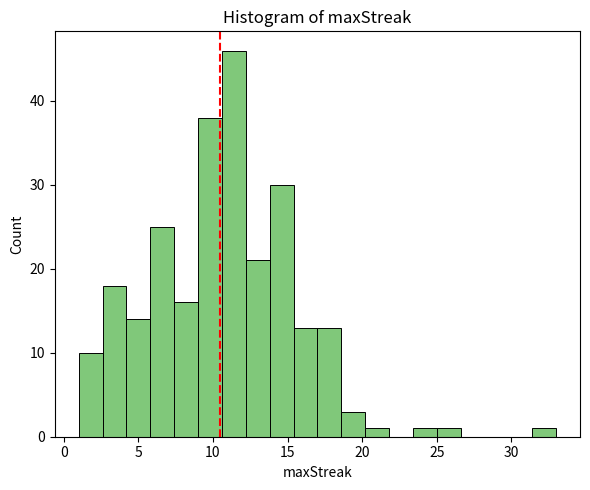

Around what value on the x-axis is the tallest bar? Give the approximate position of its centre, as read against the axis.

11.5